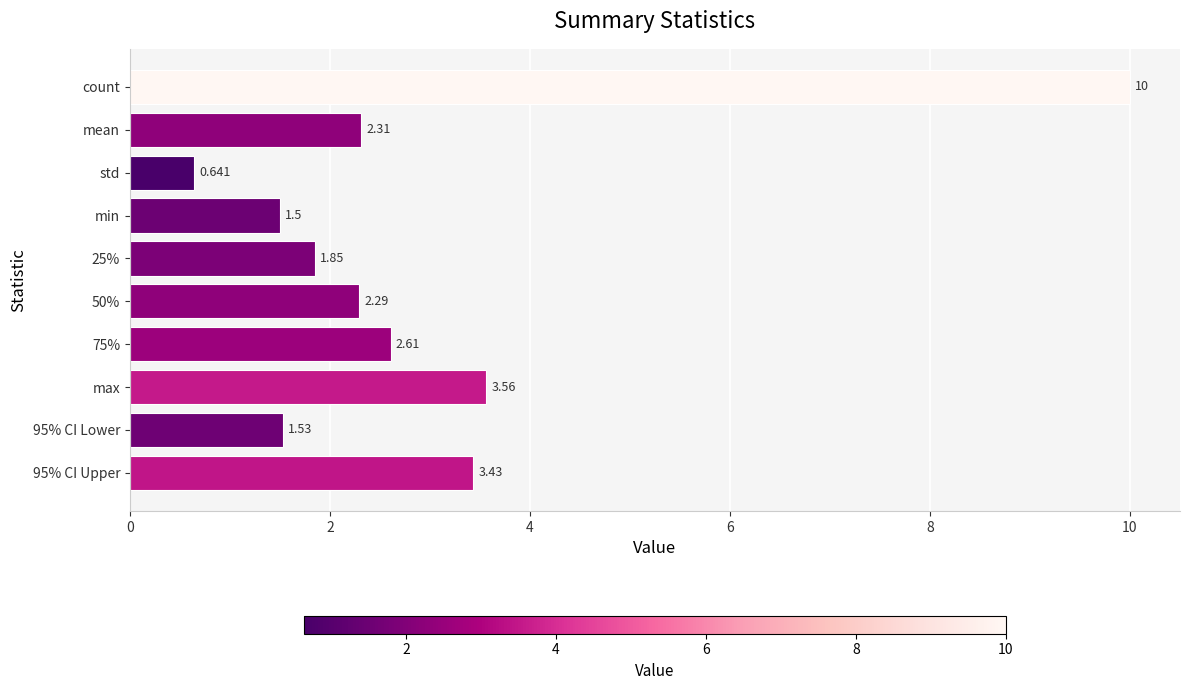

List the labels in order of value, smallest first.

std, min, 95% CI Lower, 25%, 50%, mean, 75%, 95% CI Upper, max, count